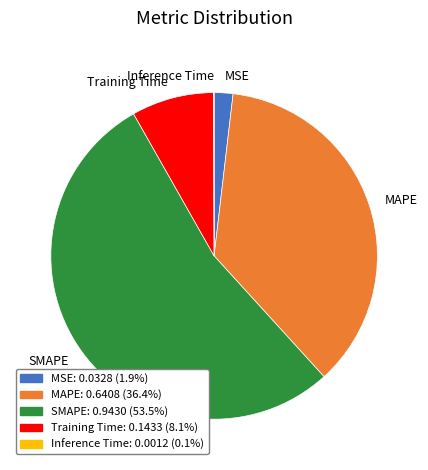

What is the largest slice in the pie chart?

SMAPE